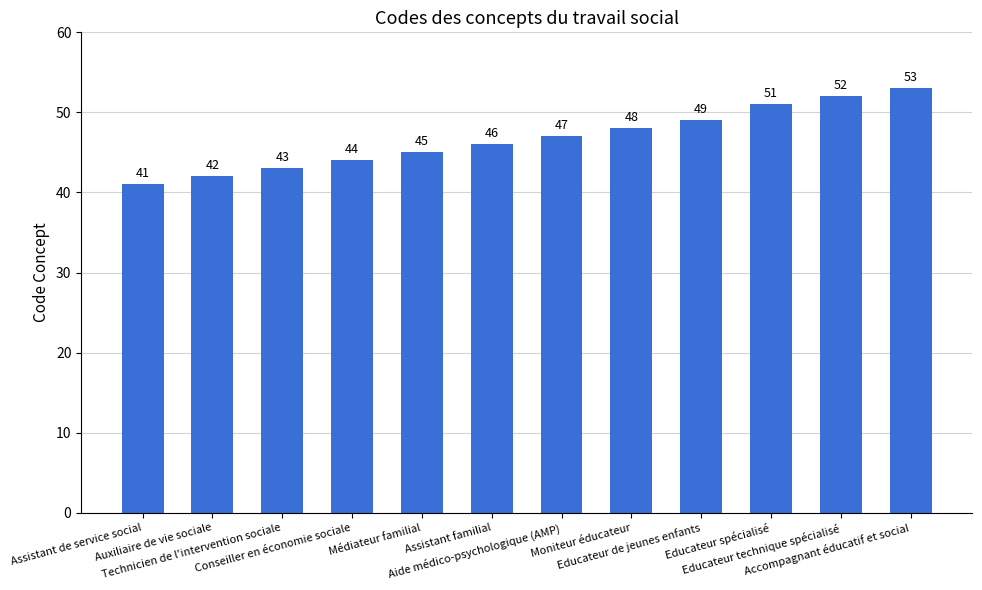

Reading left to right, transcribe all the data shown in this chart.

Assistant de service social=41	Auxiliaire de vie sociale=42	Technicien de l'intervention sociale=43	Conseiller en économie sociale=44	Médiateur familial=45	Assistant familial=46	Aide médico-psychologique (AMP)=47	Moniteur éducateur=48	Educateur de jeunes enfants=49	Educateur spécialisé=51	Educateur technique spécialisé=52	Accompagnant éducatif et social=53